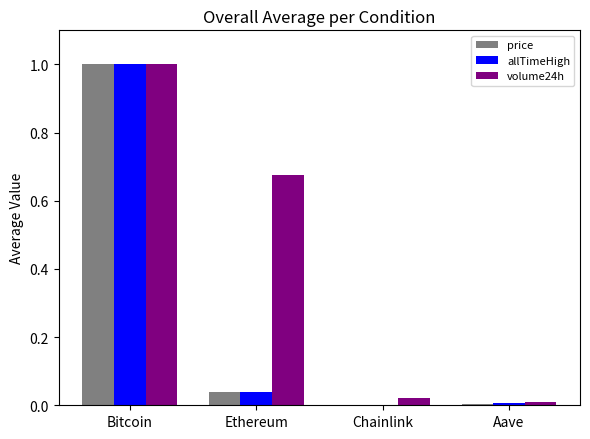

Is it true that volume24h equals 0.0 at Chainlink?

True